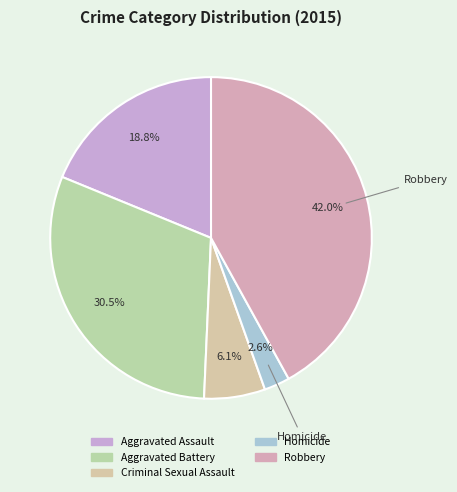

Which category has the smallest portion of the pie?

Homicide